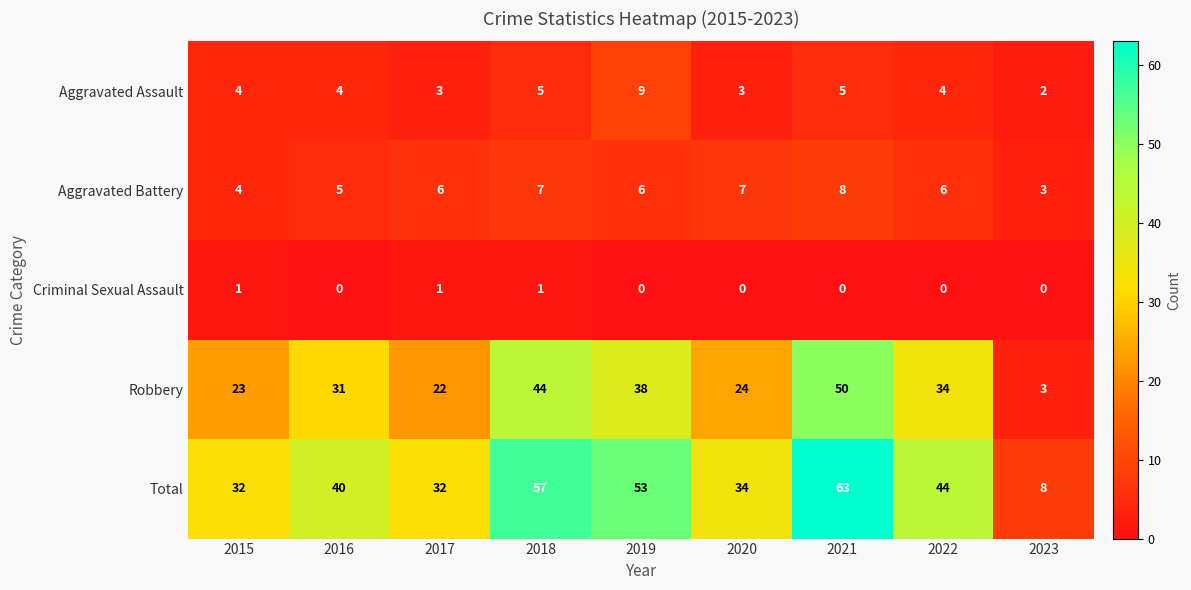

What is the maximum value shown in the chart?

63